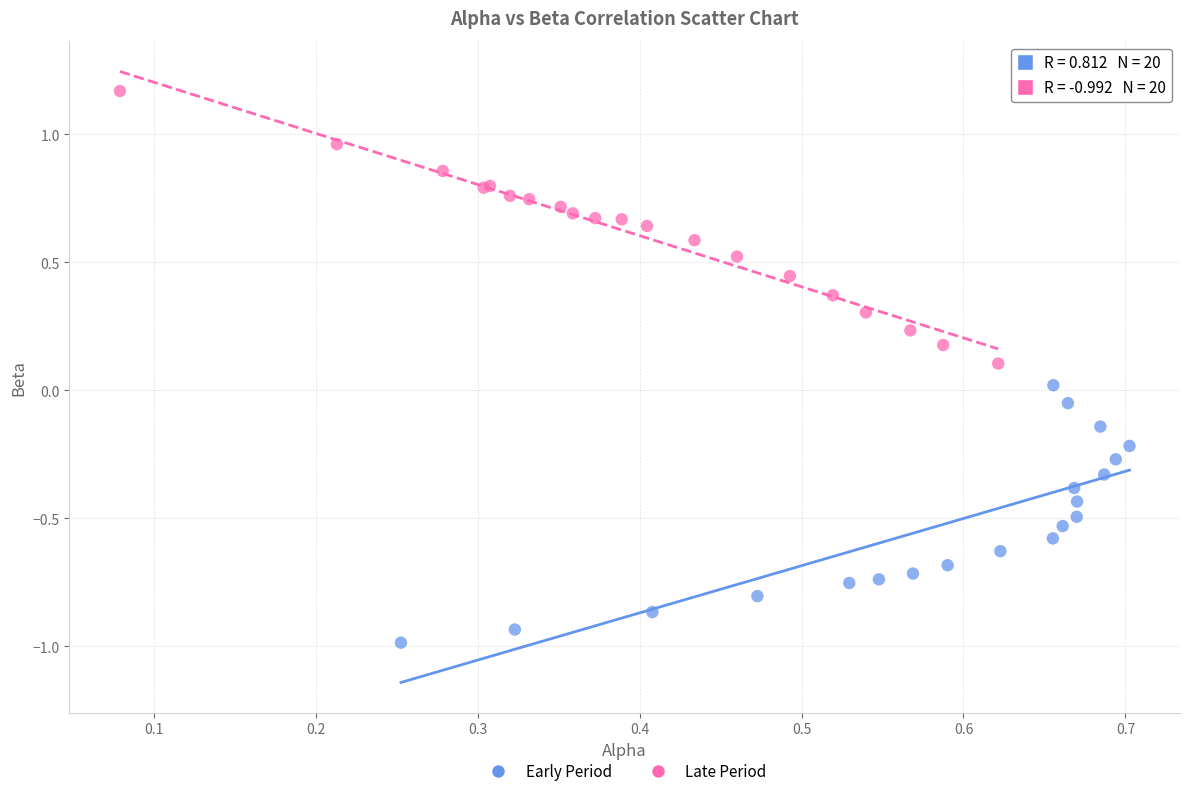

What are all the series names shown in the legend?

Early Period, Late Period